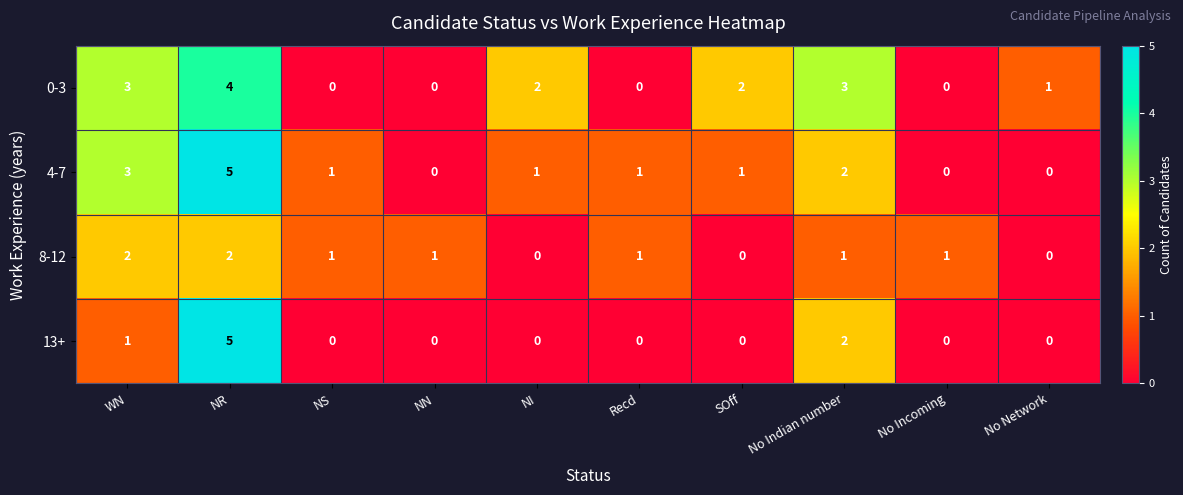

How many positive values does the 13+ series have?

3